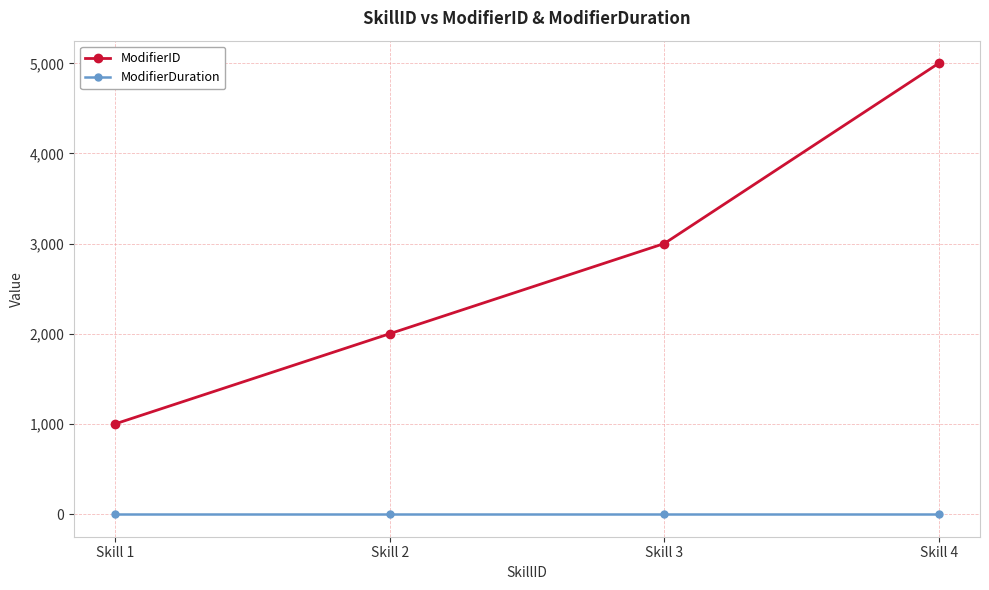

What is the value of the ModifierDuration point at the 2nd from the left?

-1